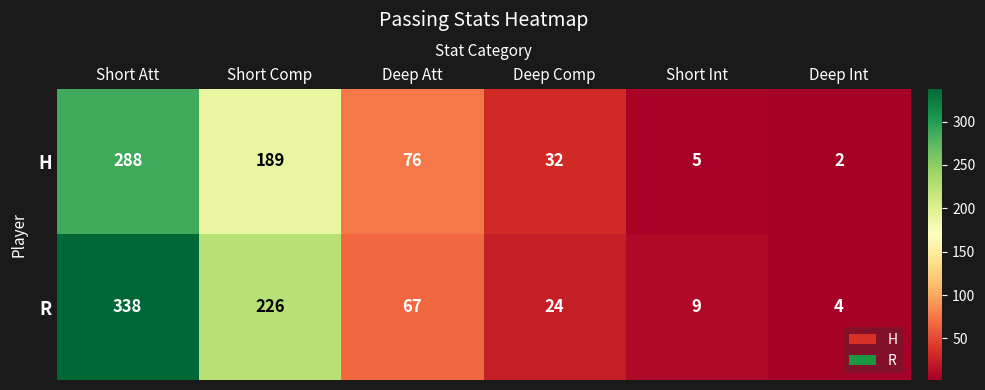

What is the spread (max minus min) of values at Deep Comp?

8